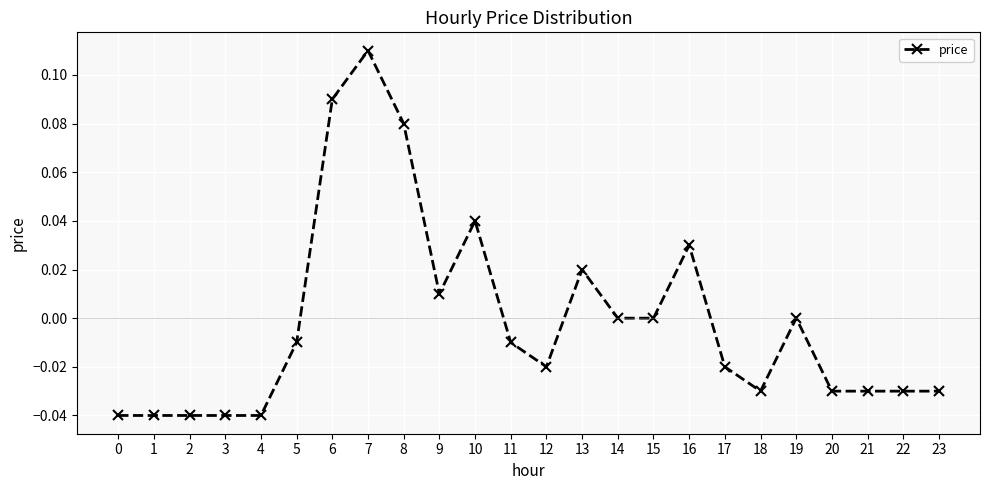

Which has a higher value, 13 or 2?

13